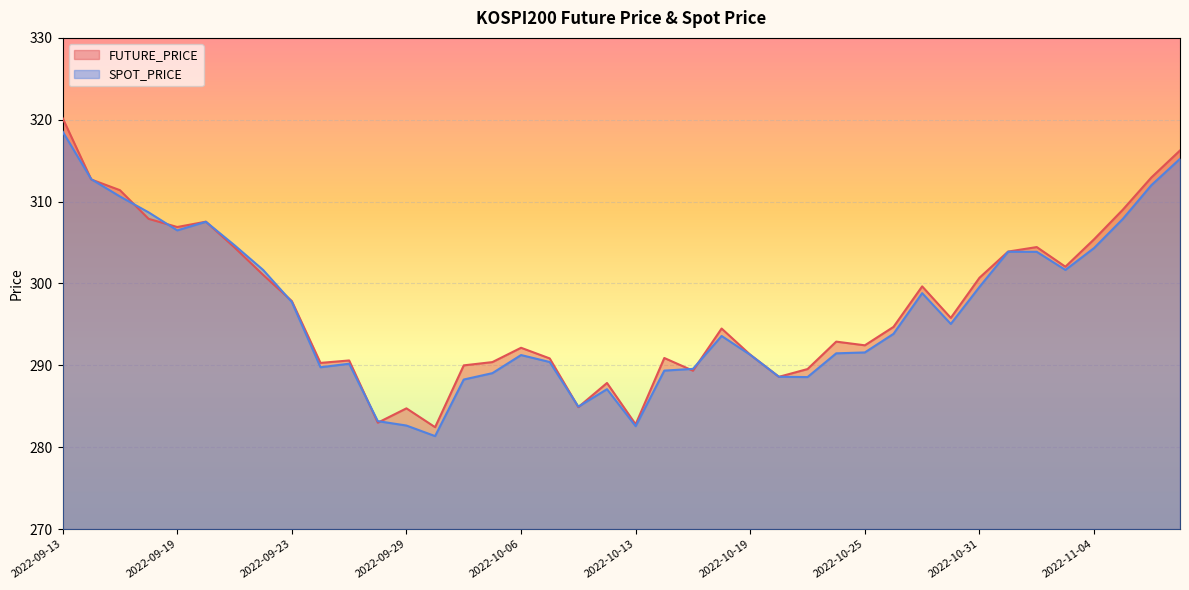

Rank the series by their maximum value, from lowest to highest.

SPOT_PRICE, FUTURE_PRICE